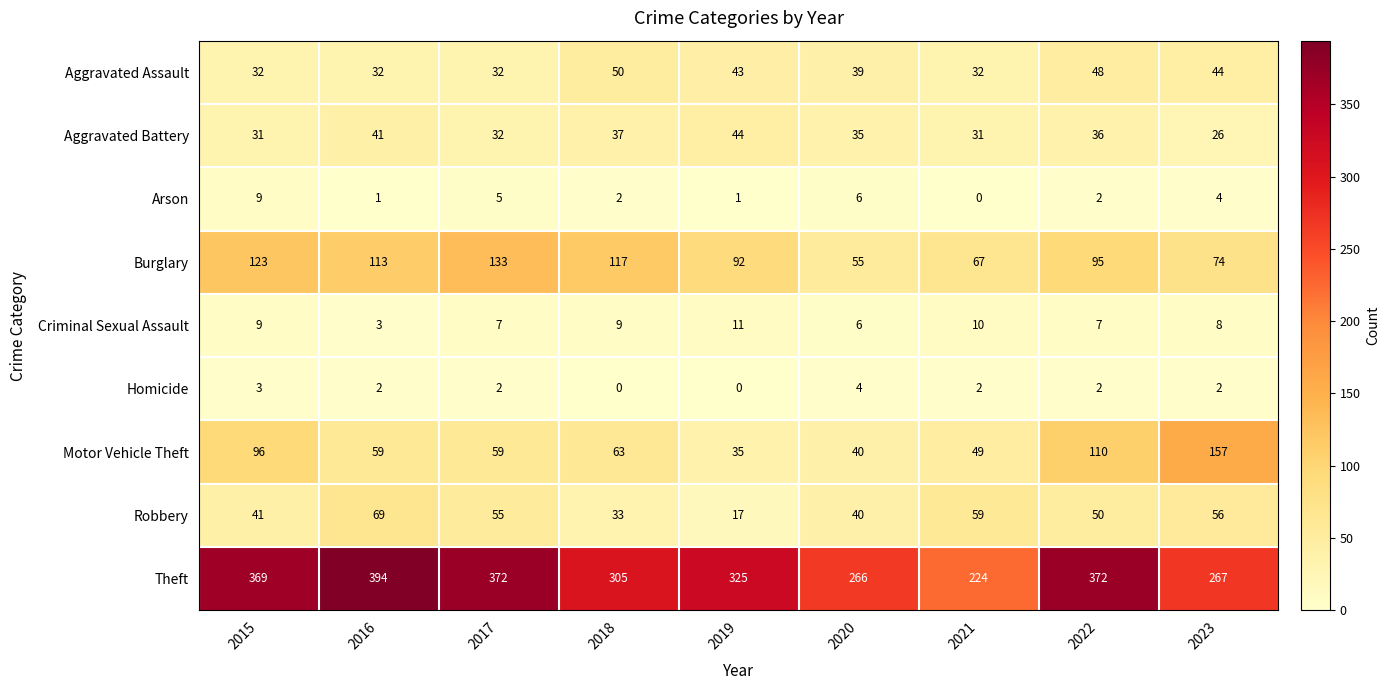

List the series in order of their peak value, lowest first.

Homicide, Arson, Criminal Sexual Assault, Aggravated Battery, Aggravated Assault, Robbery, Burglary, Motor Vehicle Theft, Theft